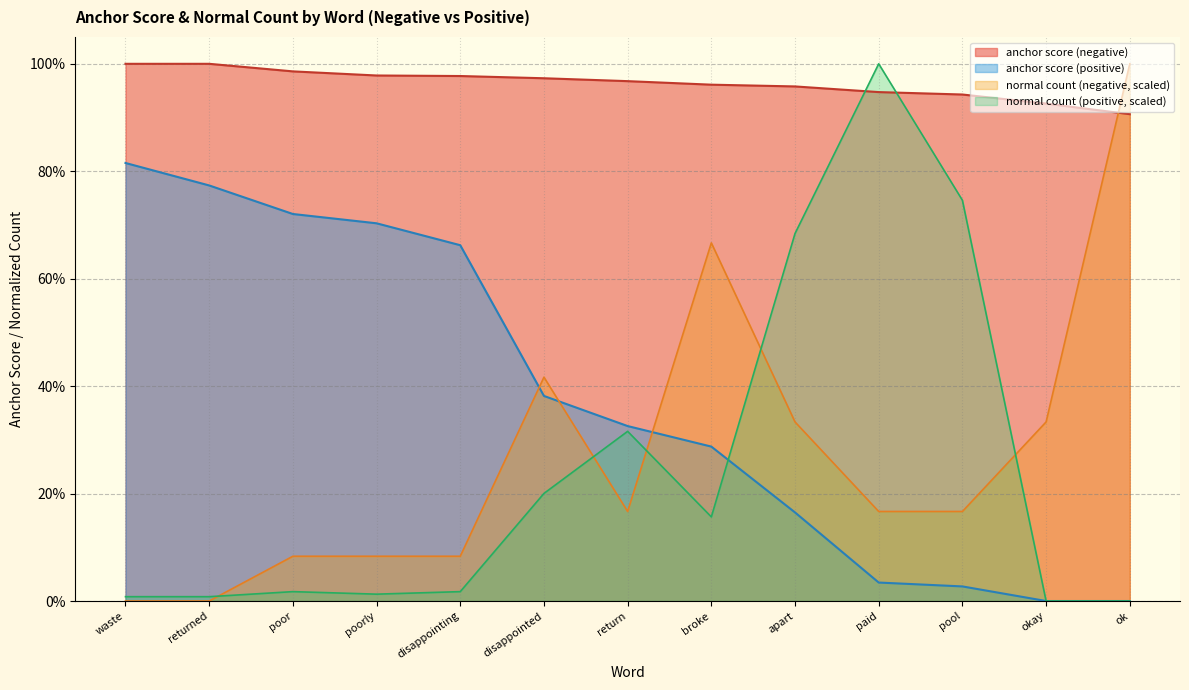

At broke, list the series in order from smallest to largest.

normal count (positive, scaled), anchor score (positive), normal count (negative, scaled), anchor score (negative)